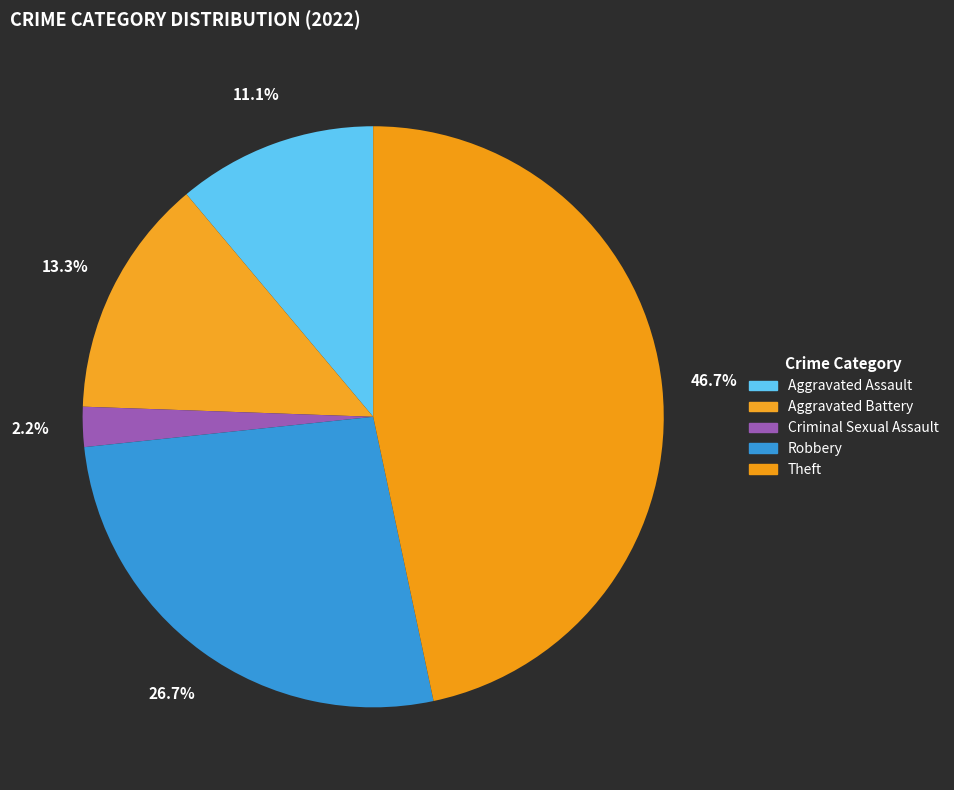

To the nearest percent, what is the difference between the largest and smallest slice percentages?

44%